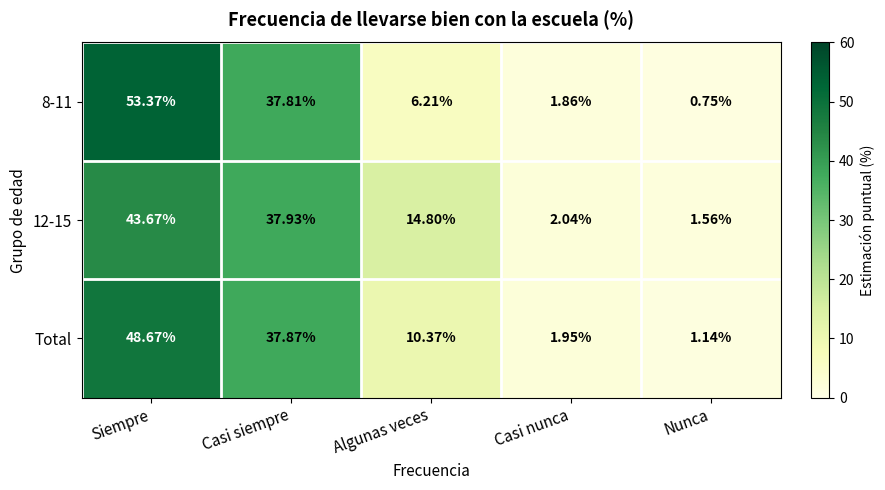

What is the total value across all series at Algunas veces?

31.4